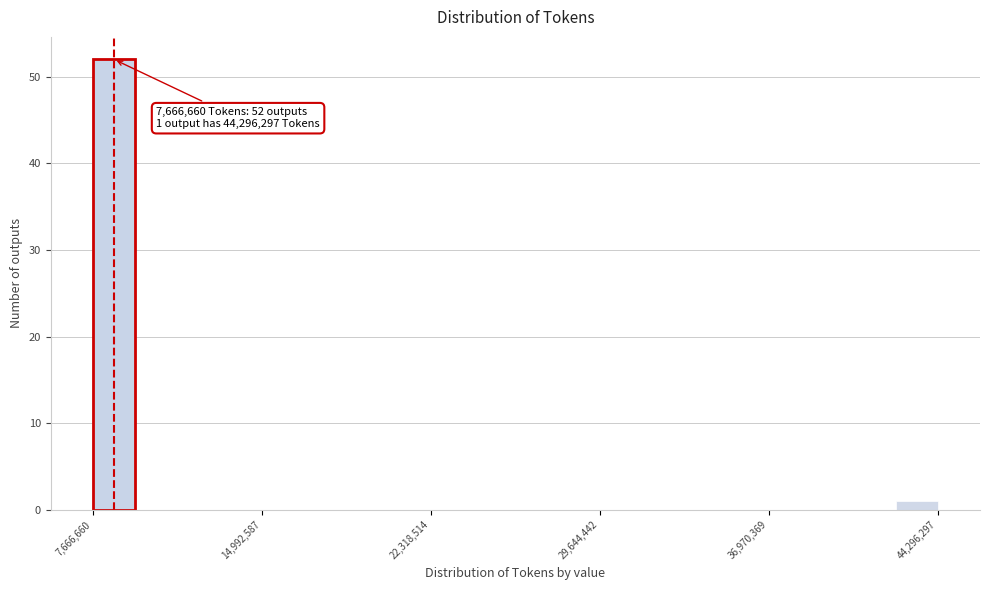

Around what value on the x-axis is the tallest bar? Give the approximate position of its centre, as read against the axis.

9000000